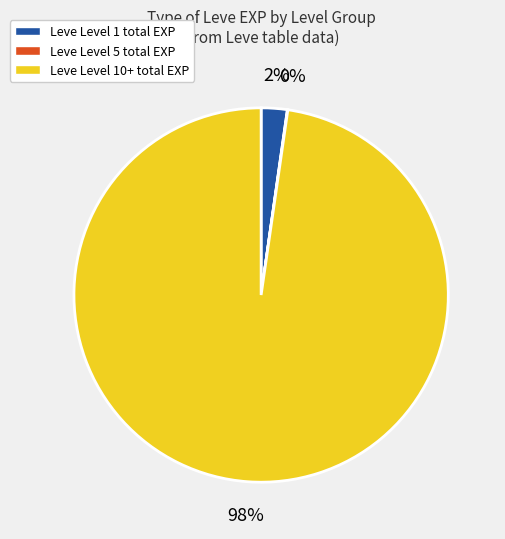

Does Leve Level 10+ total EXP represent more than half of the total?

Yes